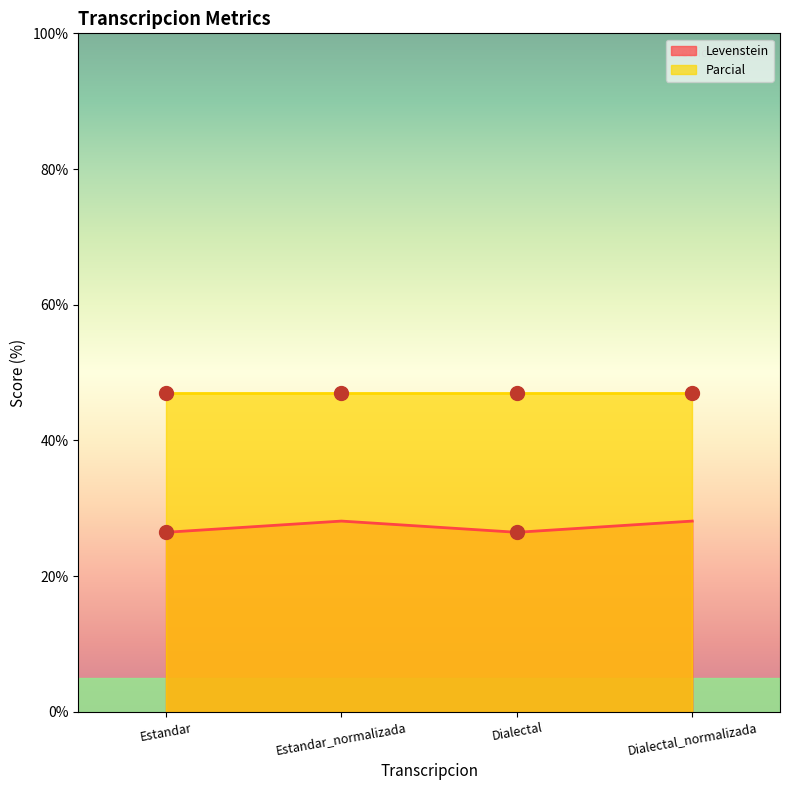

What value does the Levenstein series have at Dialectal?

26.5